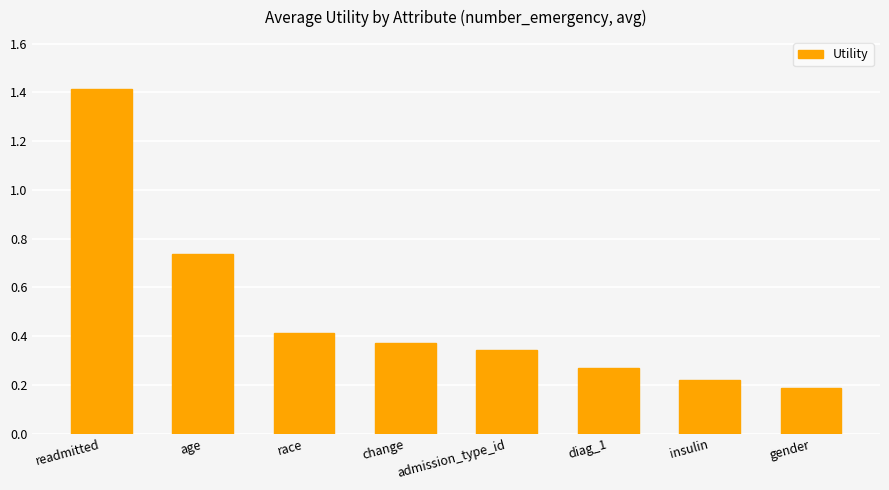

Which has a higher value, admission_type_id or gender?

admission_type_id